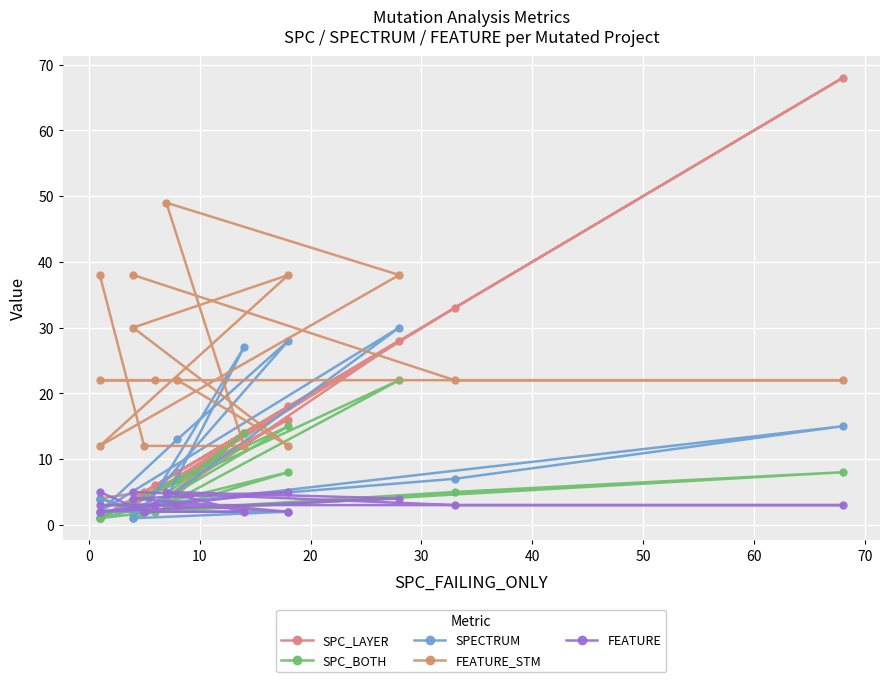

Is the value of SPC_LAYER at 10 greater than the value of SPC_BOTH at 50?

Yes